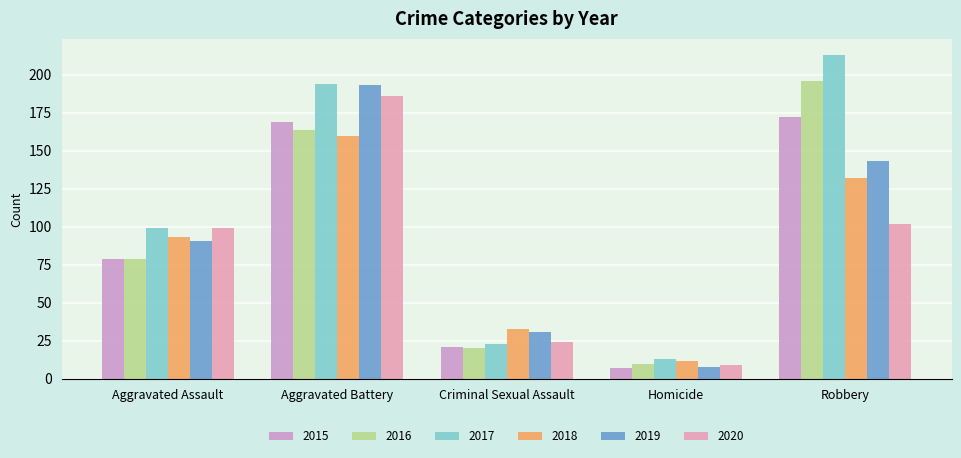

Which label corresponds to the smallest value in the chart?

Homicide